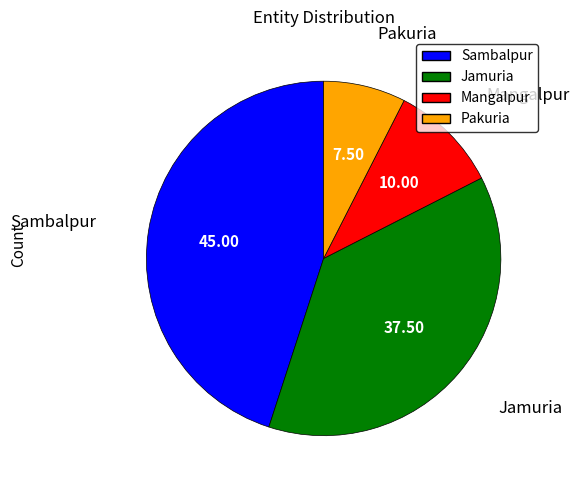

Does any single category account for the majority?

No